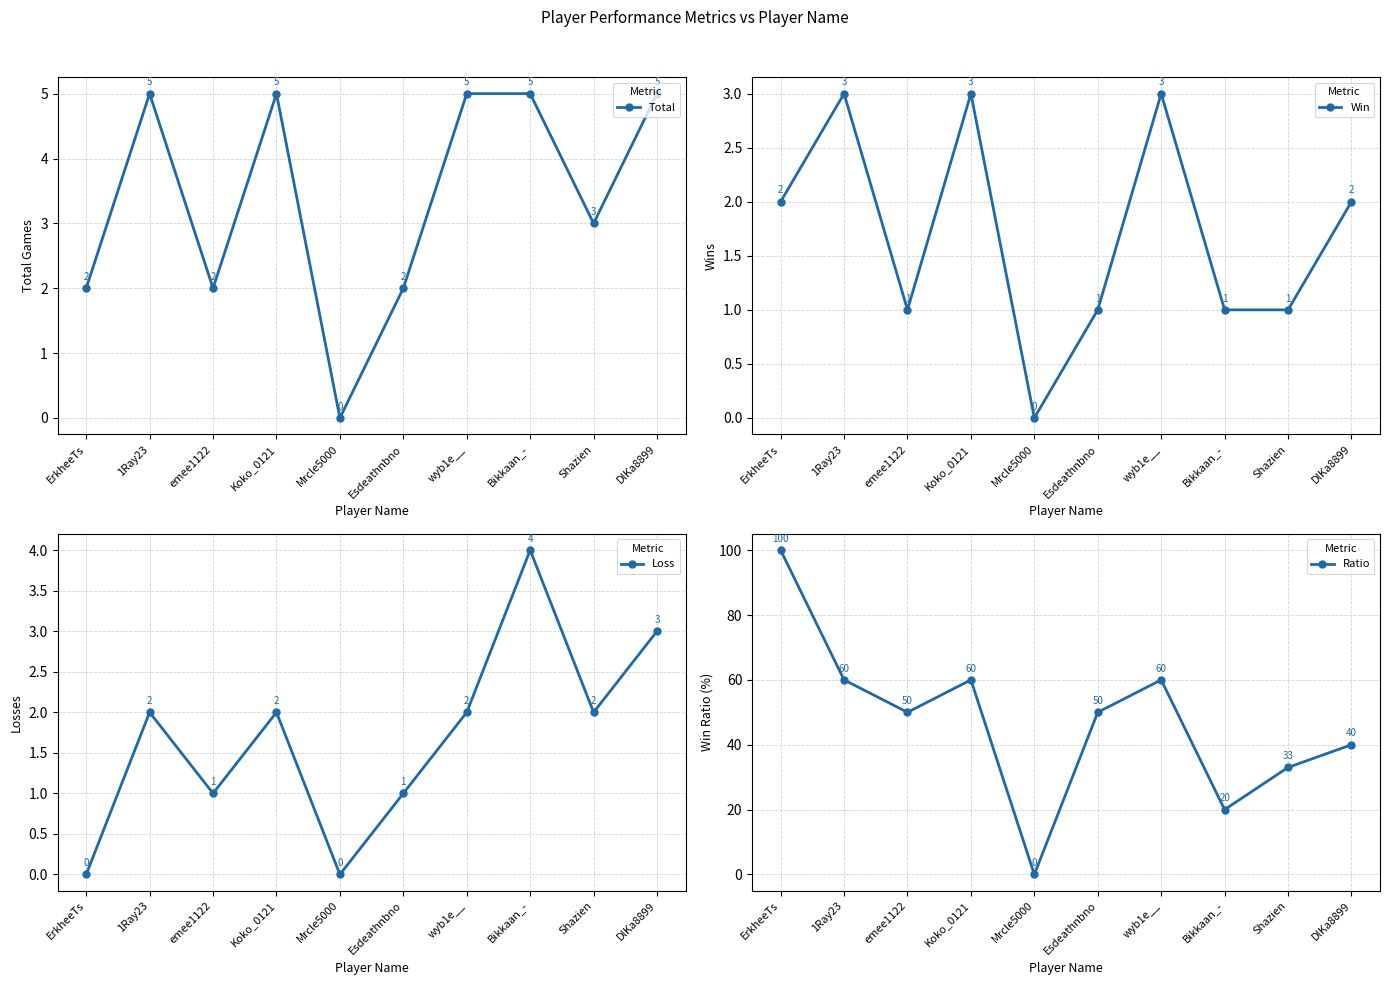

What is the label of the 2nd point from the left?

1Ray23